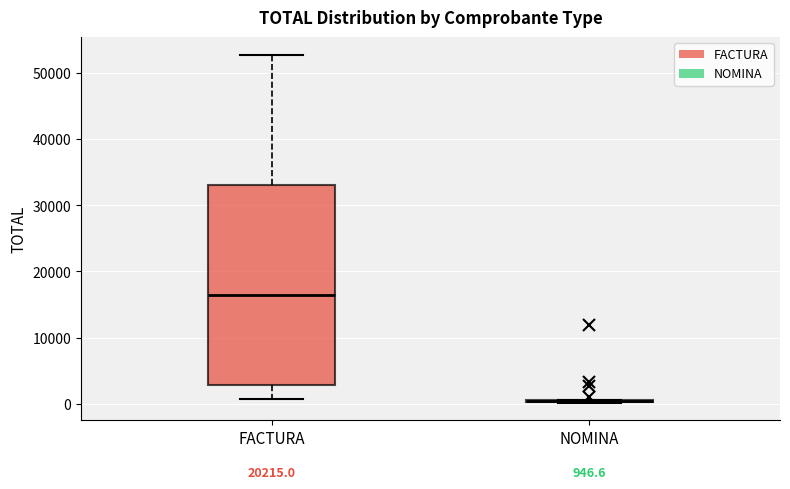

Comparing the boxes themselves (not the whiskers), which one is the tallest?

FACTURA